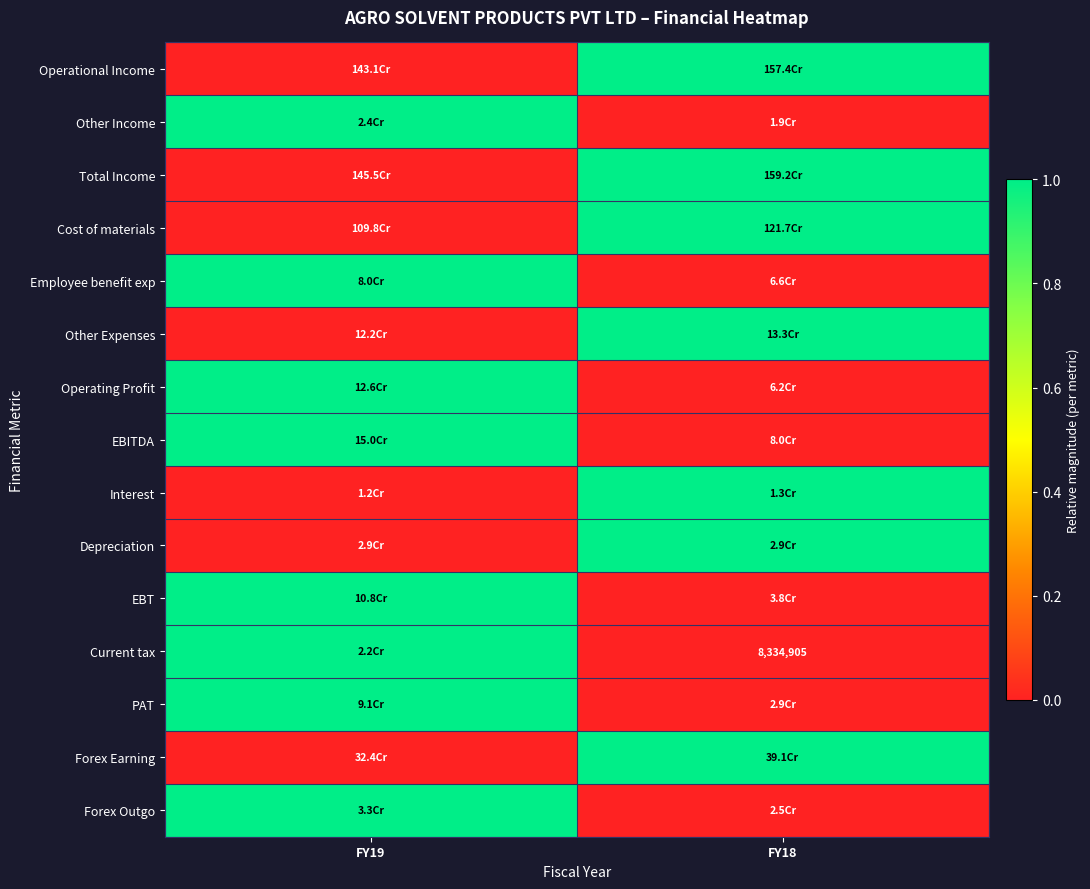

Is it true that PAT equals 0 at FY18?

True